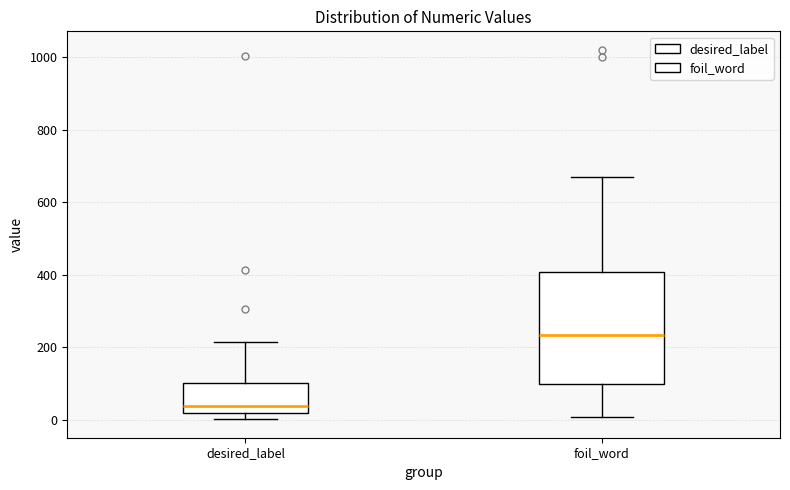

Which box's median line is the highest?

foil_word